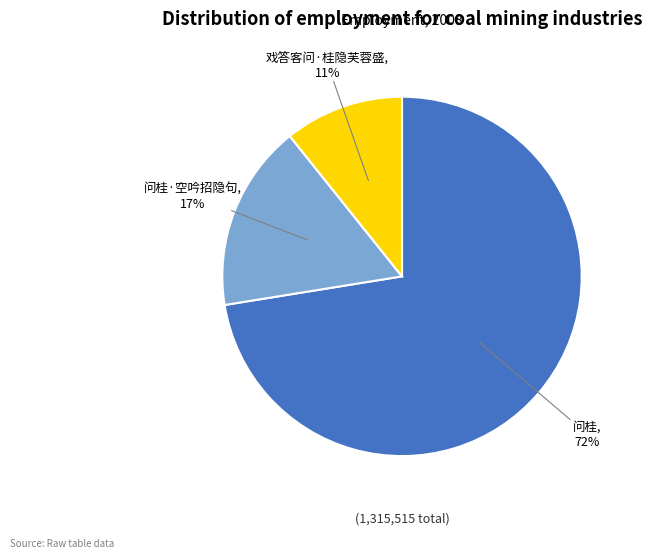

Is there a majority slice in this chart?

Yes